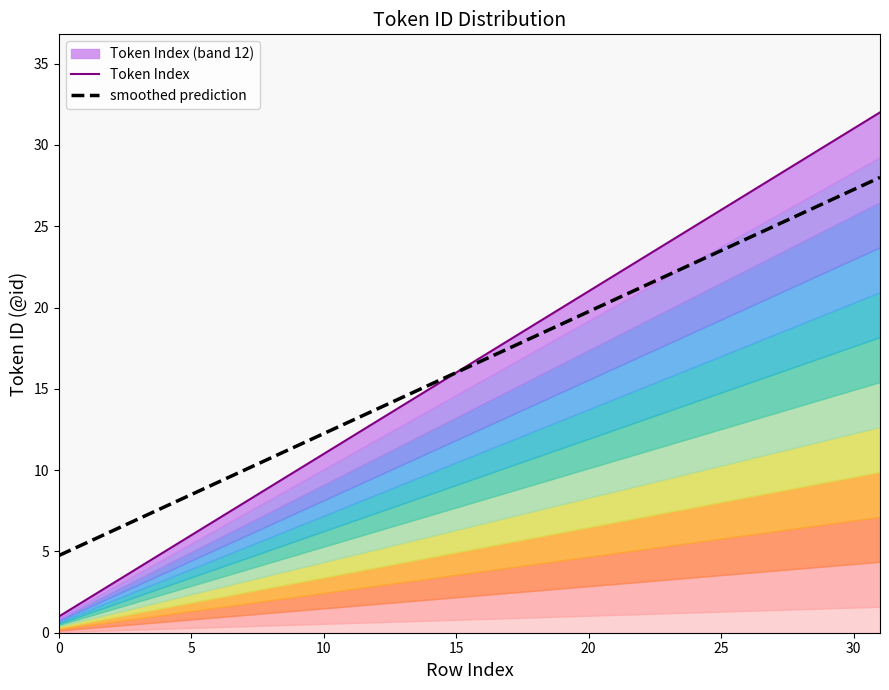

Where is the data nearest to the value 16?

15